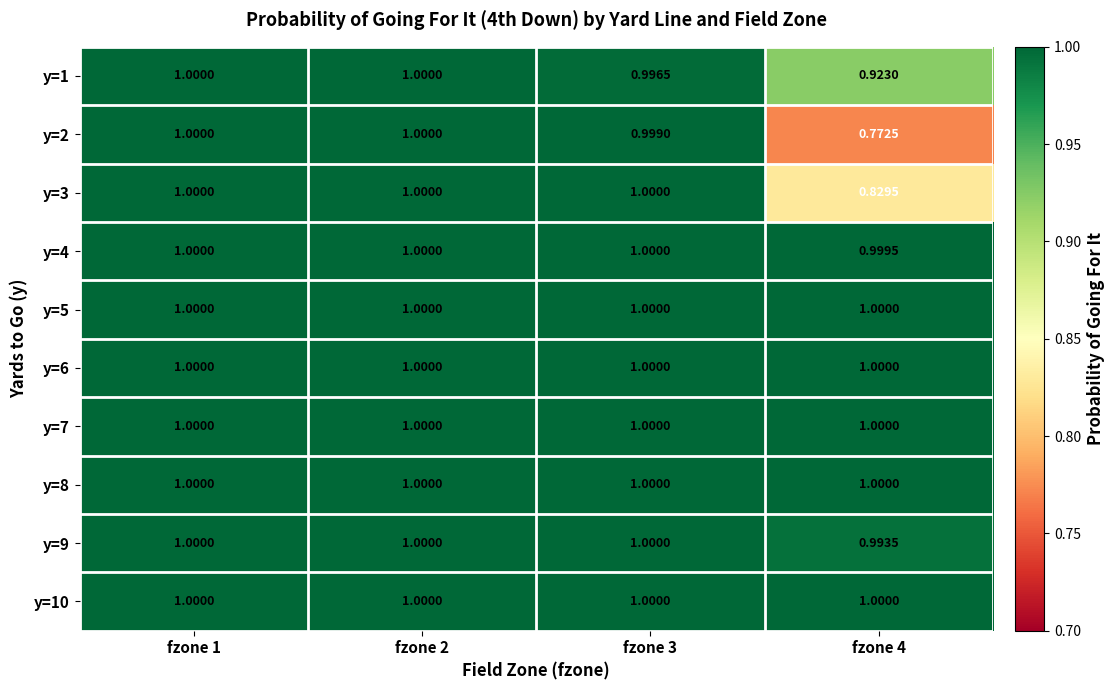

Count the number of data series in this chart.

10